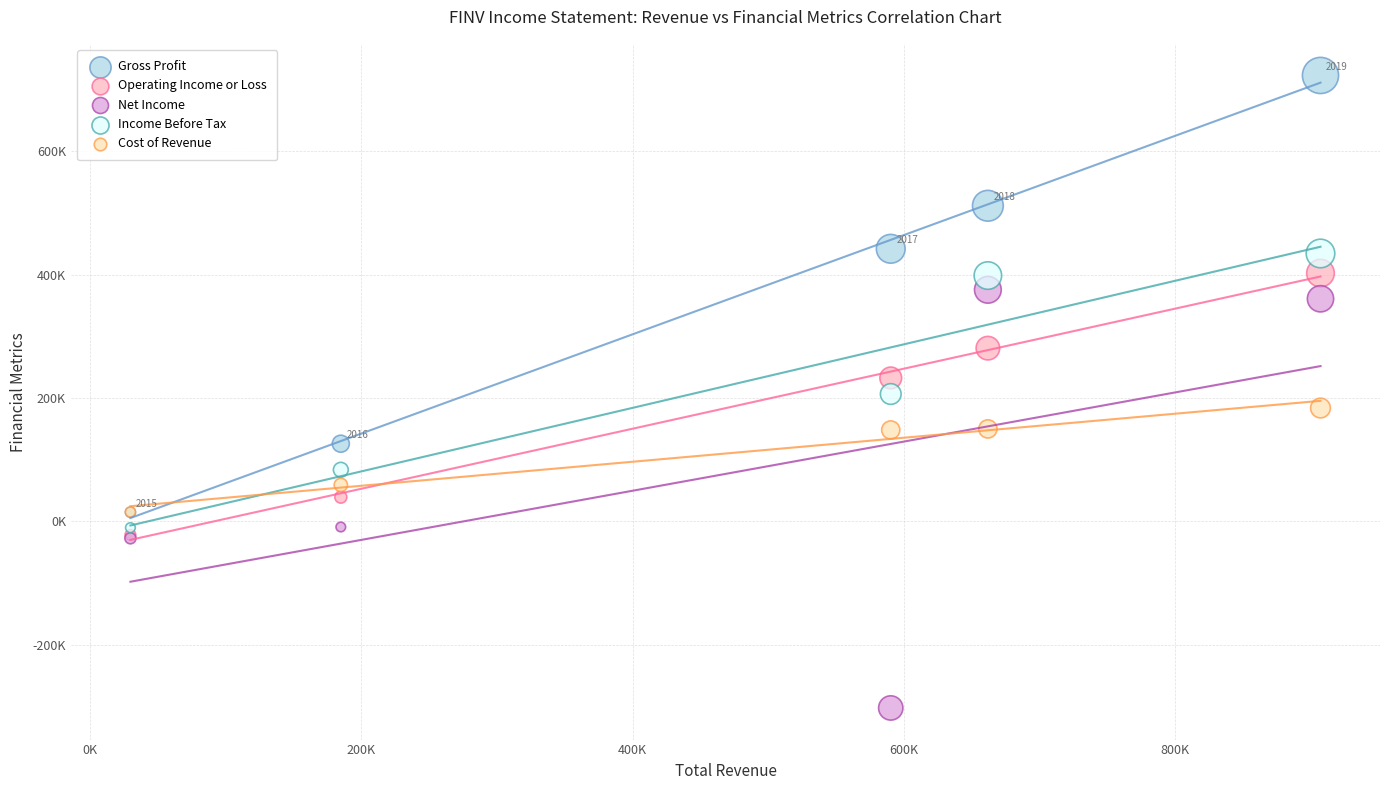

Which series contains the highest Y value?

Gross Profit